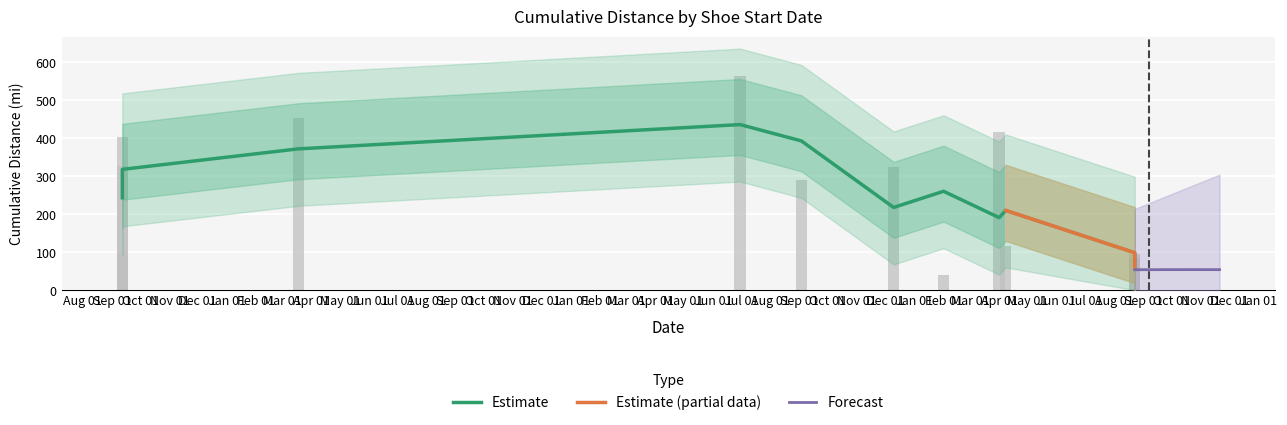

How many data points are less than 324?

6